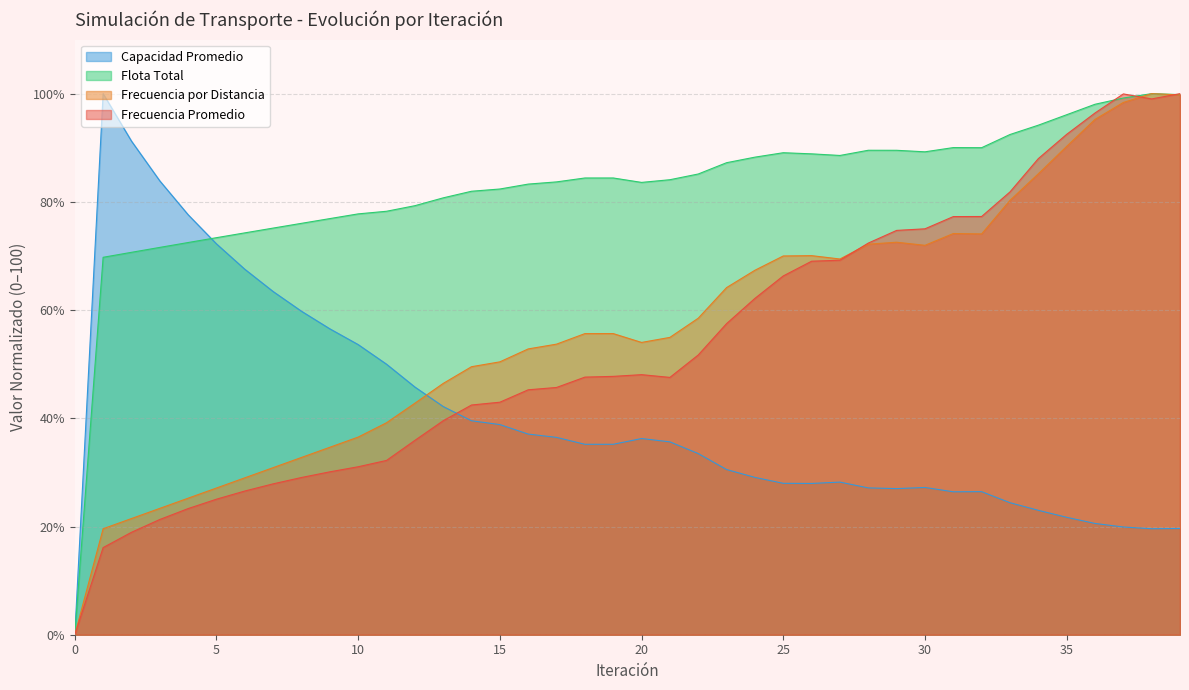

Does the chart display data point markers on the line(s)?

No